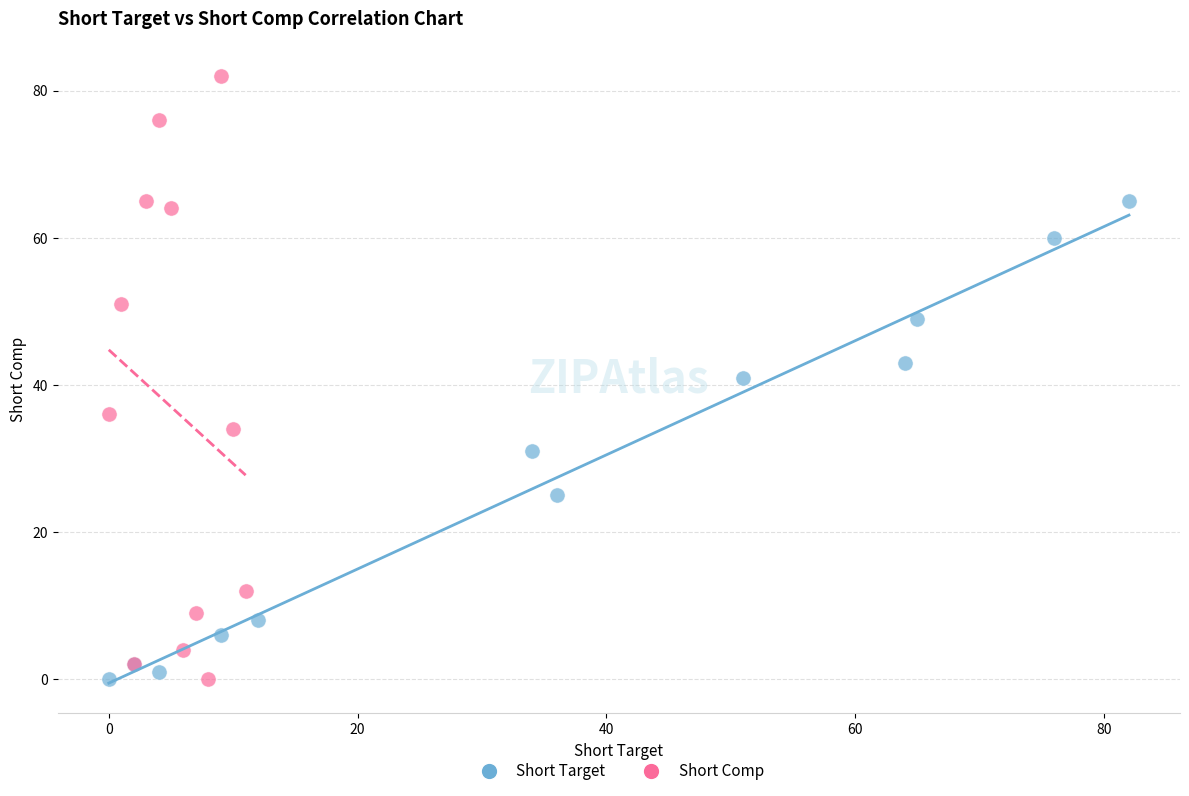

What are all the series names shown in the legend?

Short Target, Short Comp